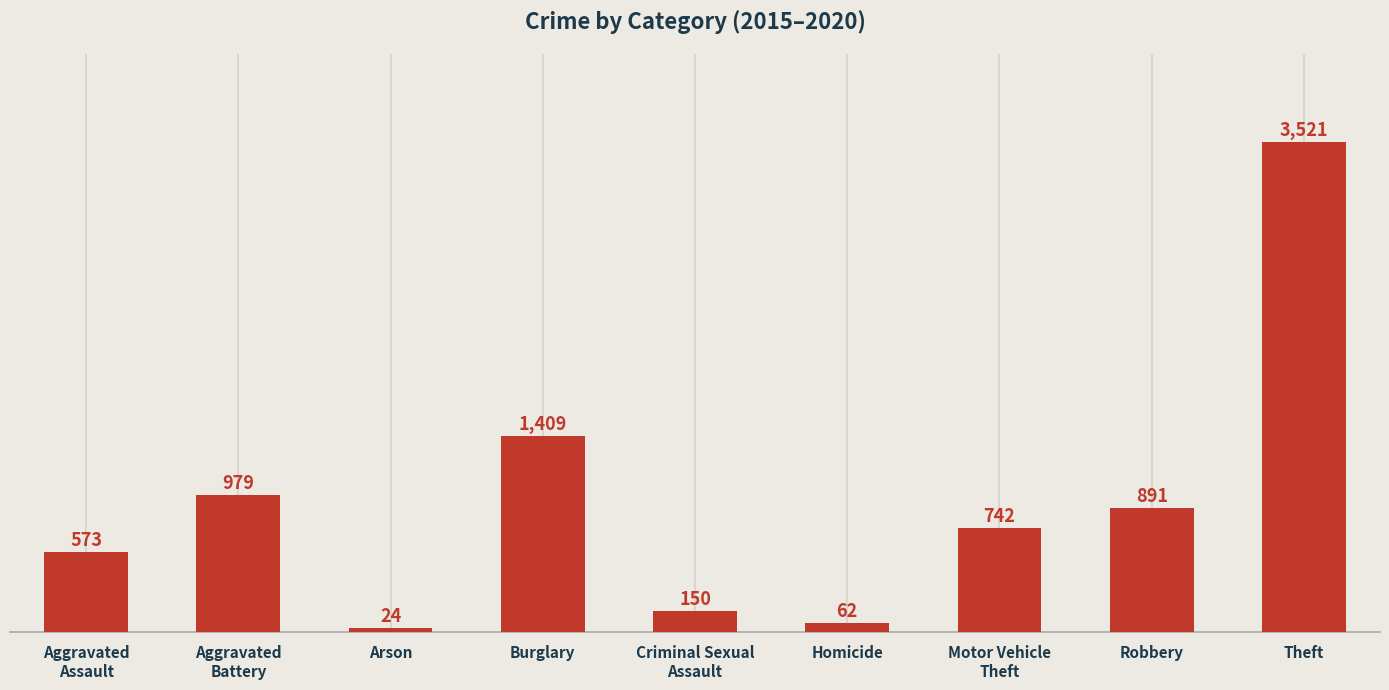

What is the maximum value shown in the chart?

3521